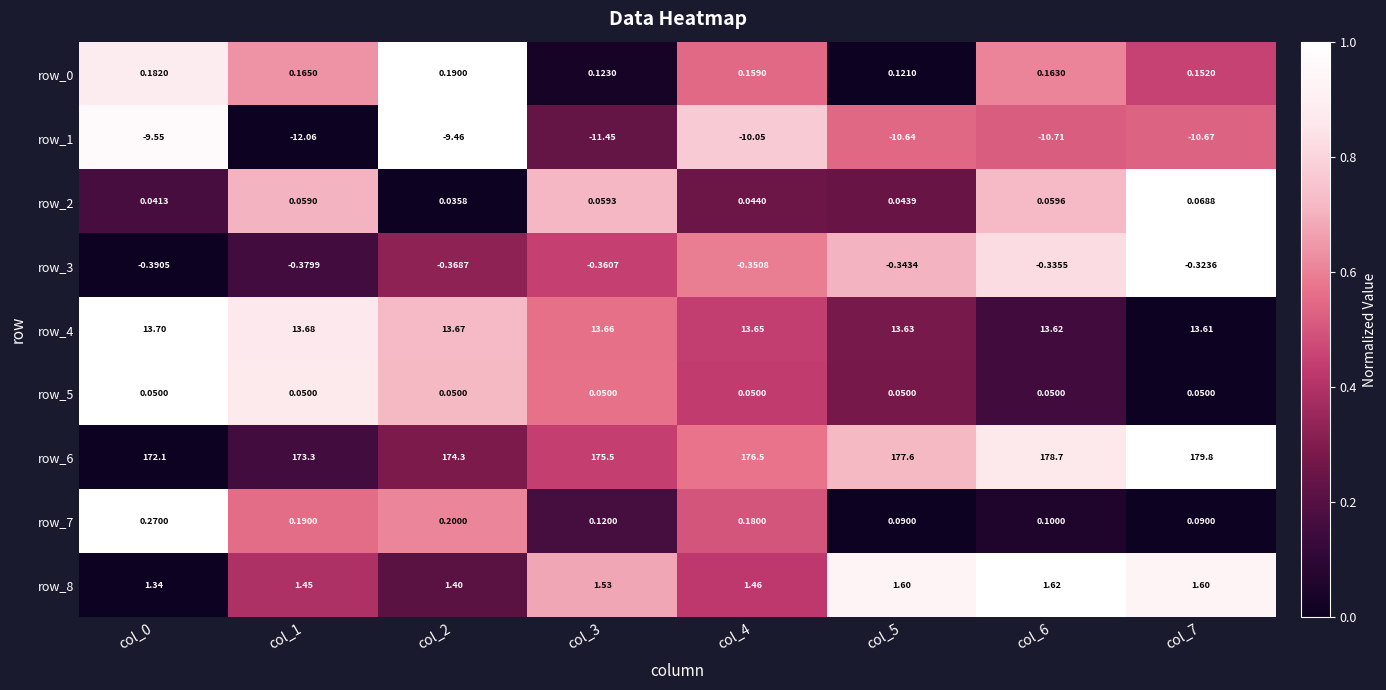

Is the value of row_2 at col_3 greater than the value of row_6 at col_5?

No